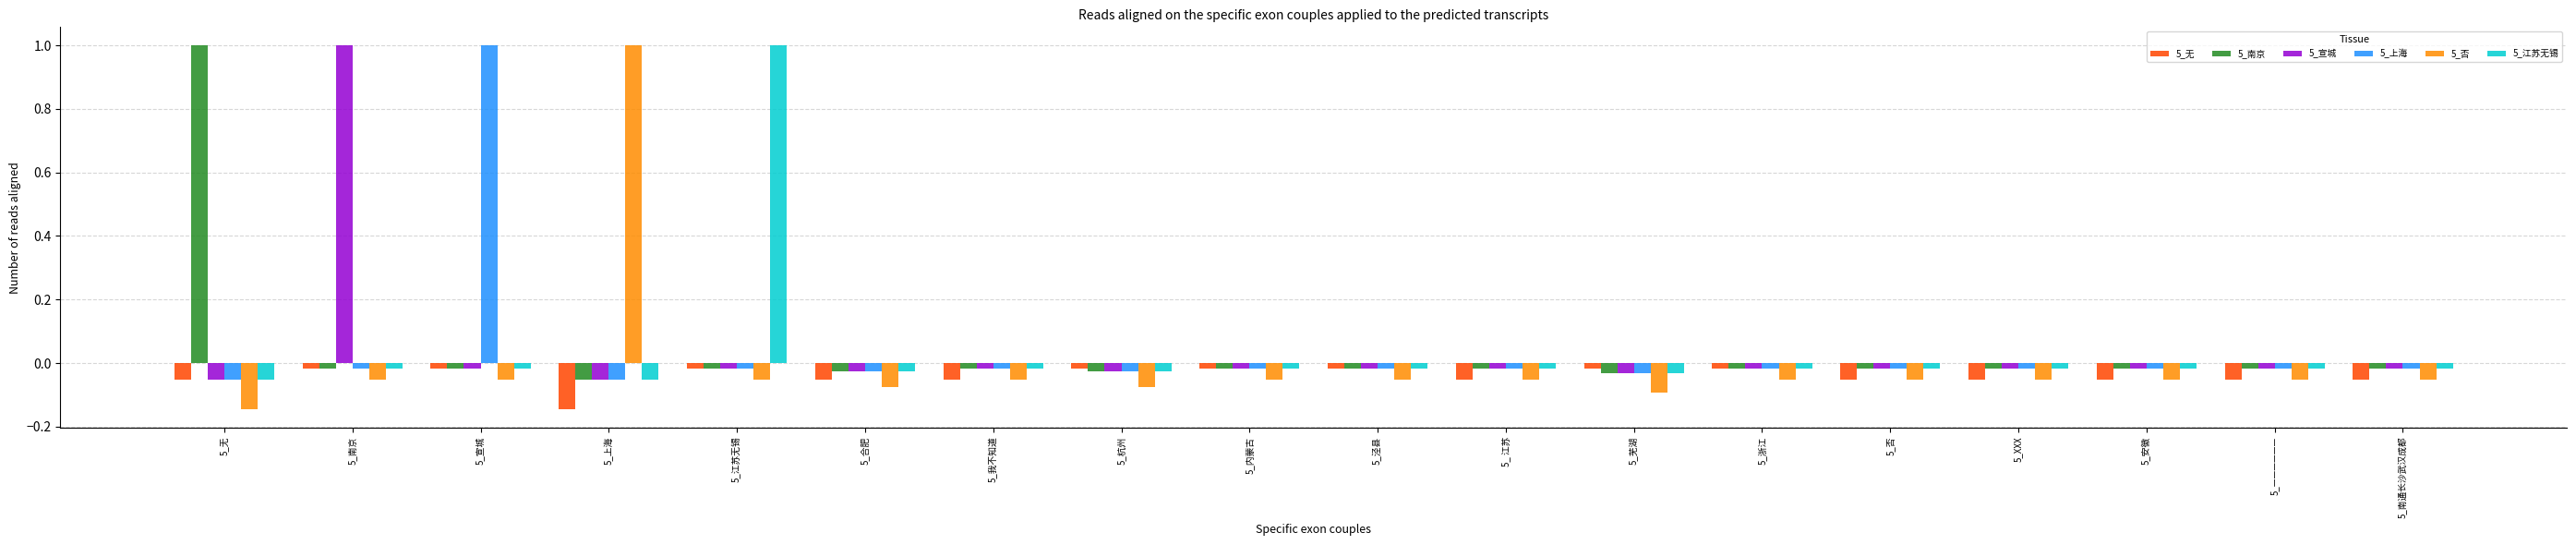

Is the value of 5_上海 at 5_宣城 greater than the value of 5_南京 at 5_——————?

Yes